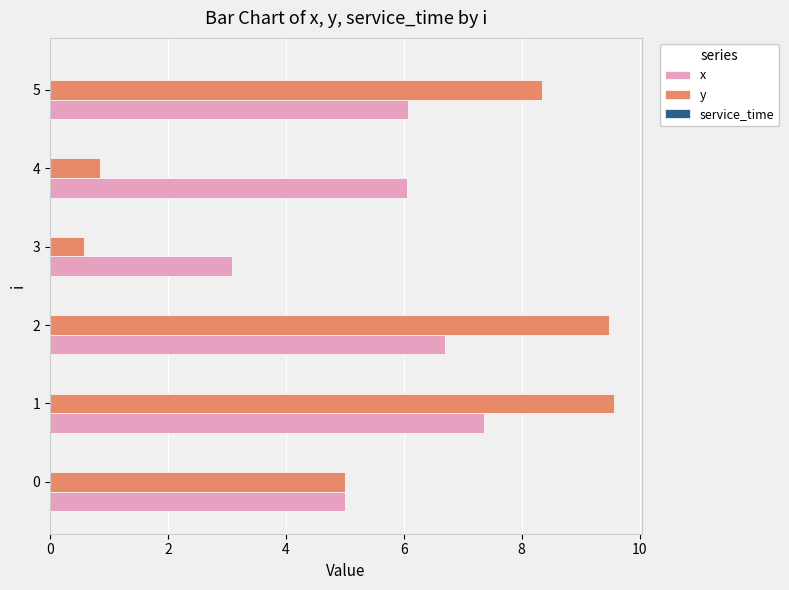

Which series has the widest spread of values?

y